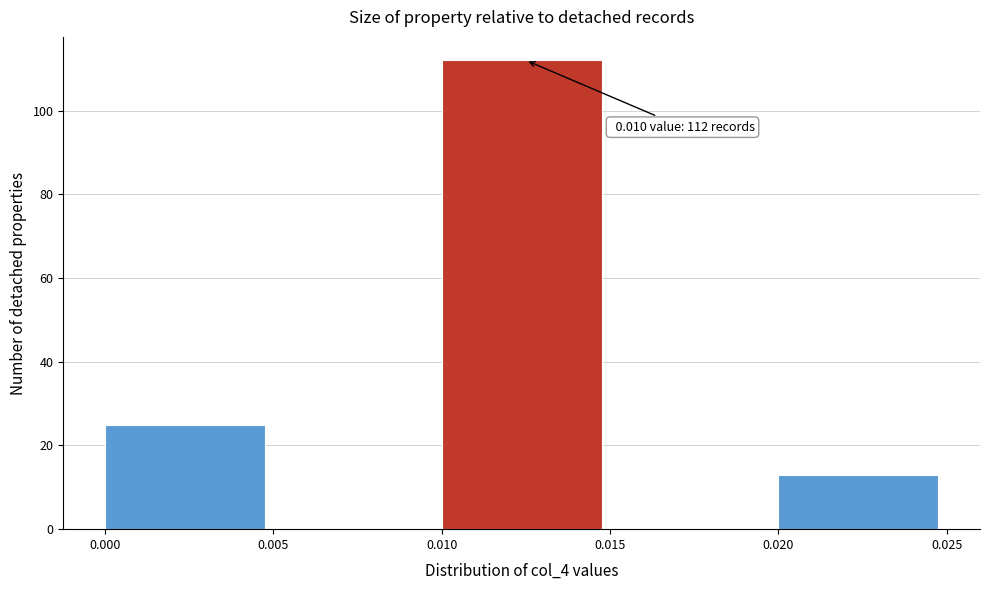

Over which range of the x-axis is the bar tallest?

0.010 to 0.015